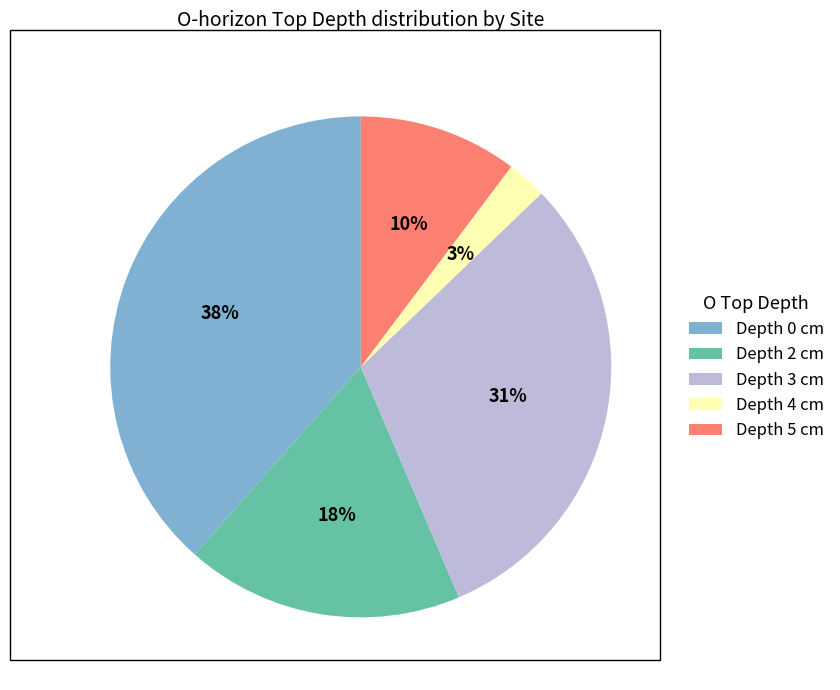

Is there a majority slice in this chart?

No